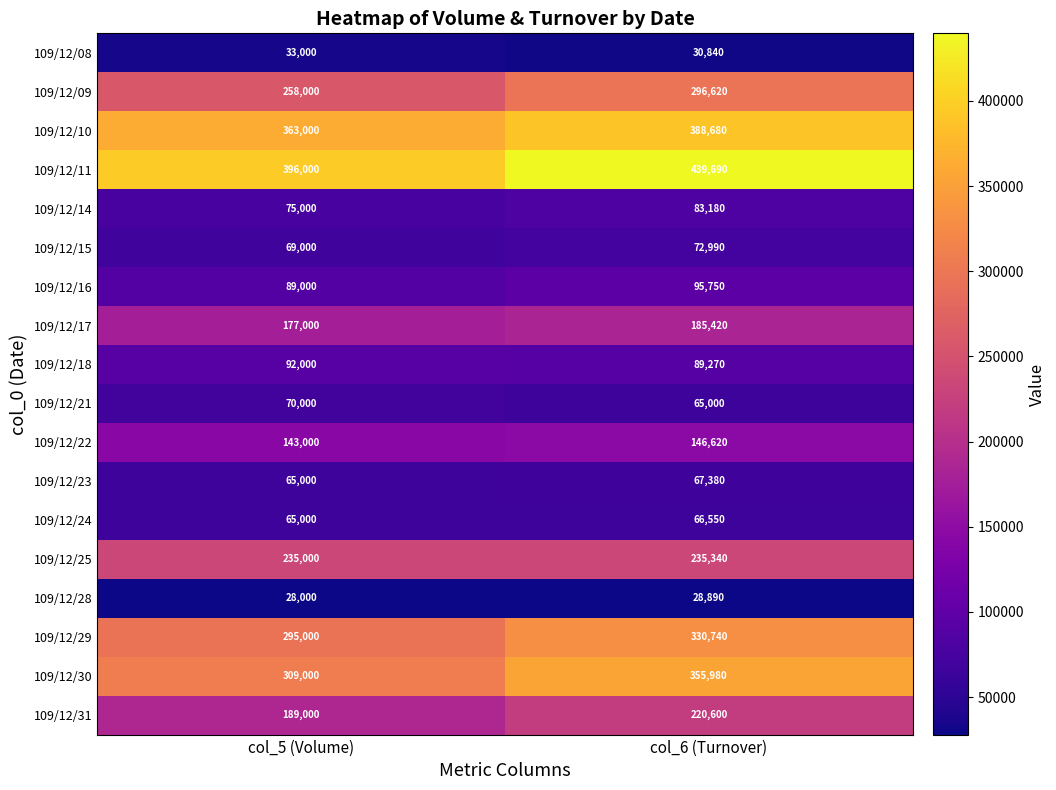

The 109/12/14 series shows 75000 at col_5 (Volume). True or false?

True